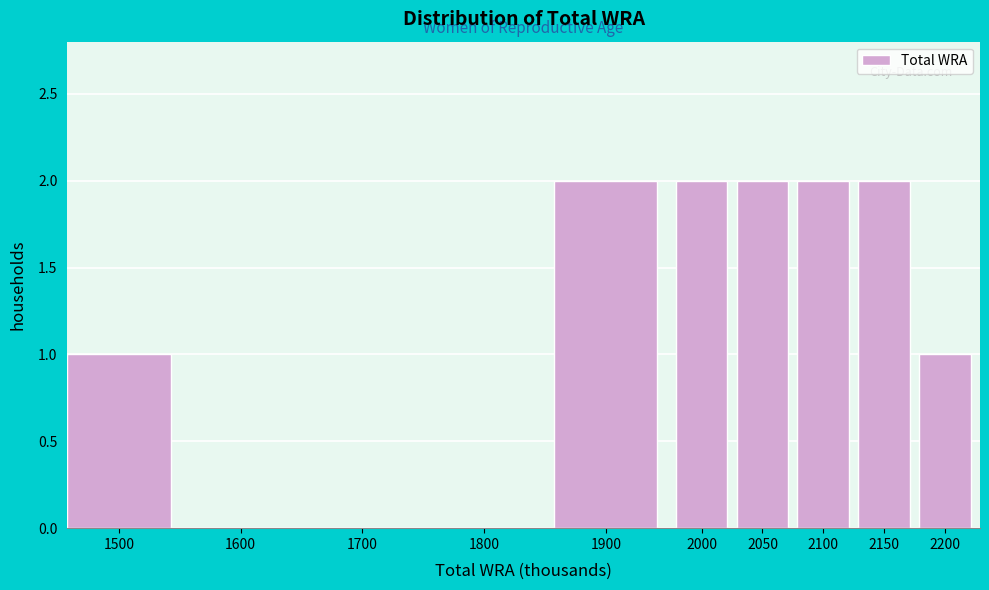

Reading left to right, list all the values displayed in this chart.

1500=1	1600=0	1700=0	1800=0	1900=2	2000=2	2050=2	2100=2	2150=2	2200=1